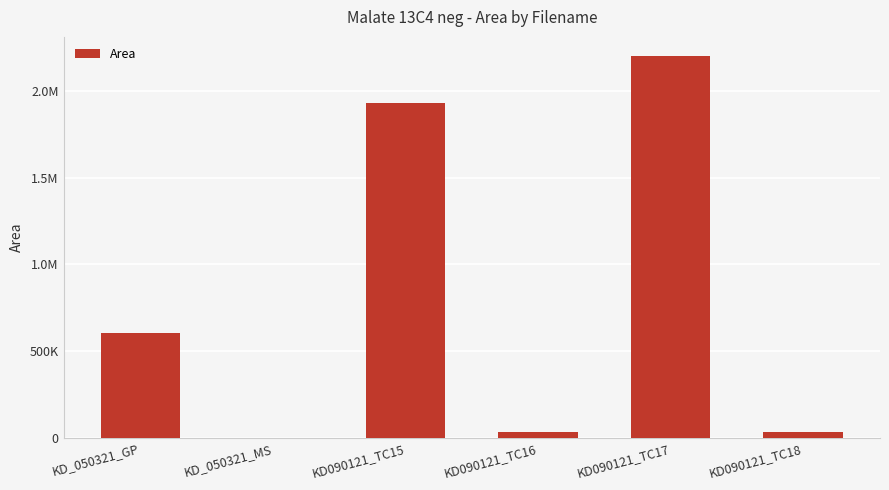

What is the maximum value shown in the chart?

2200922